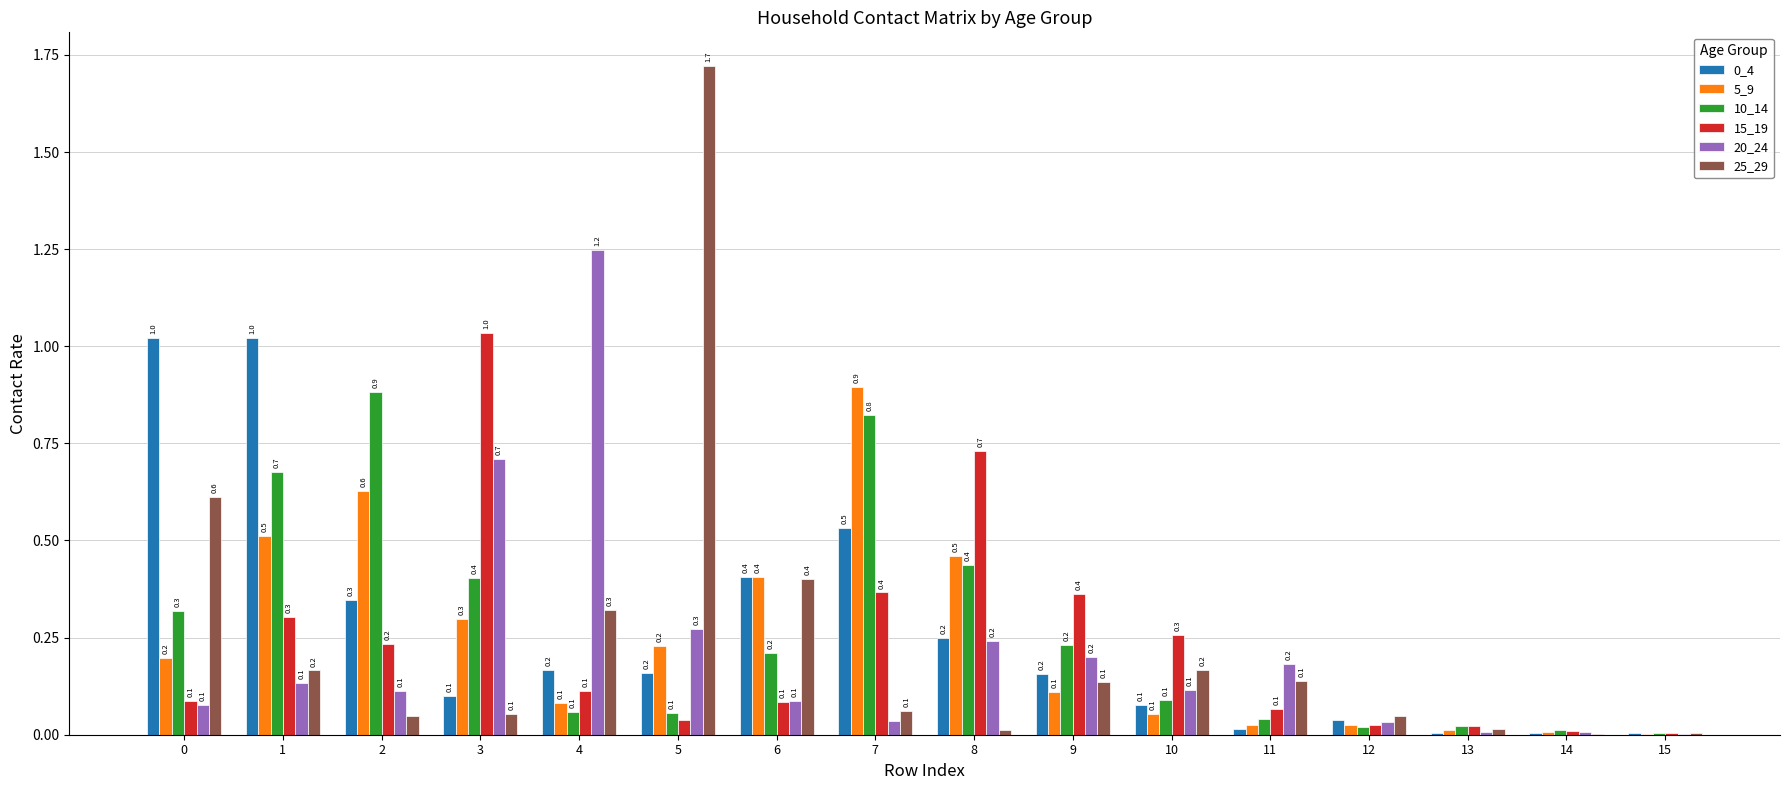

What is the sum of the 20_24 values at 9 and 8?

0.4